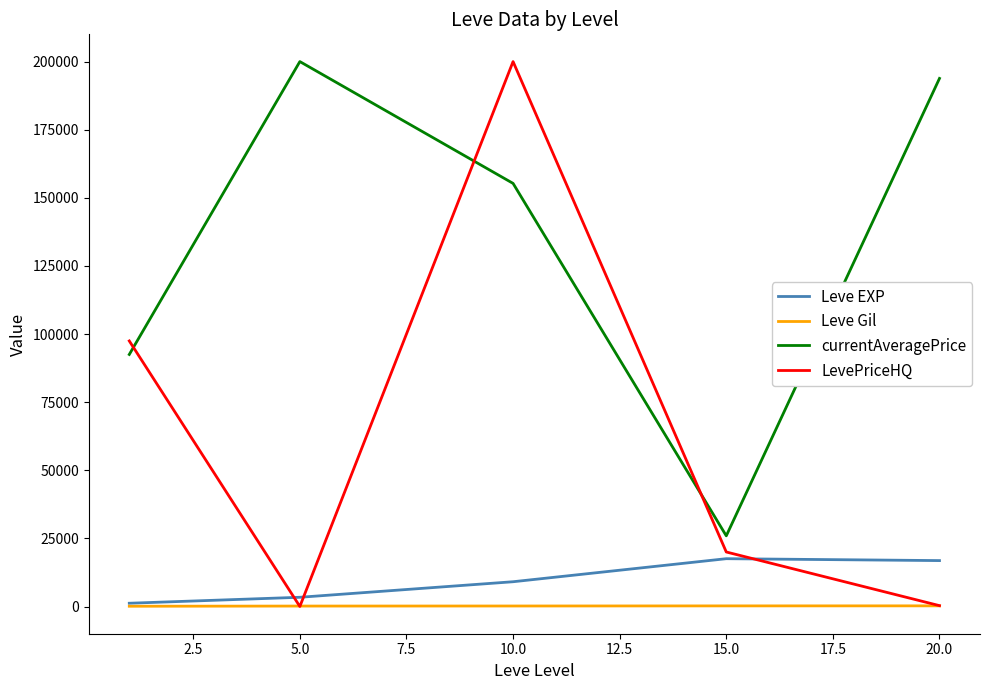

True or false: currentAveragePrice has more than 0 interior local peaks.

True